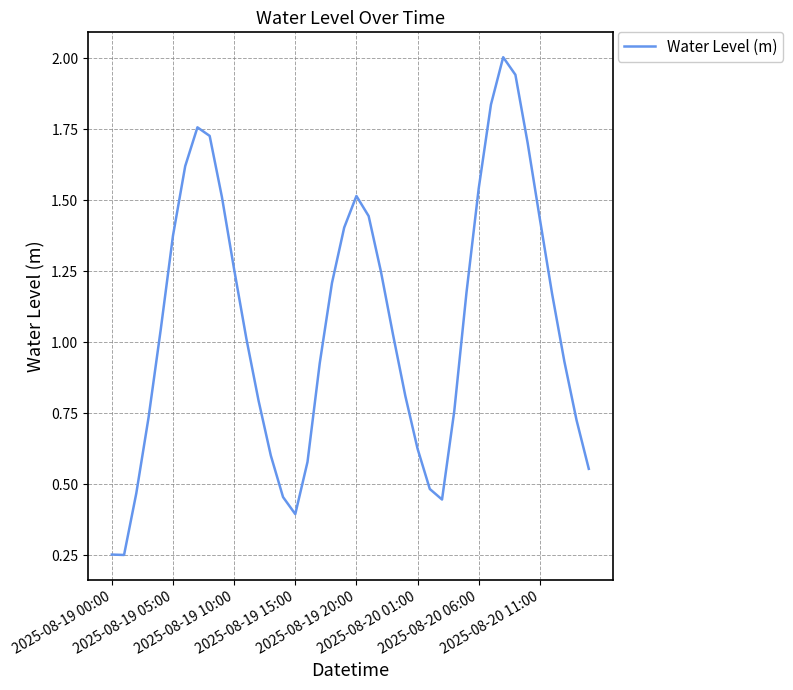

What is the greatest value displayed?

2.0